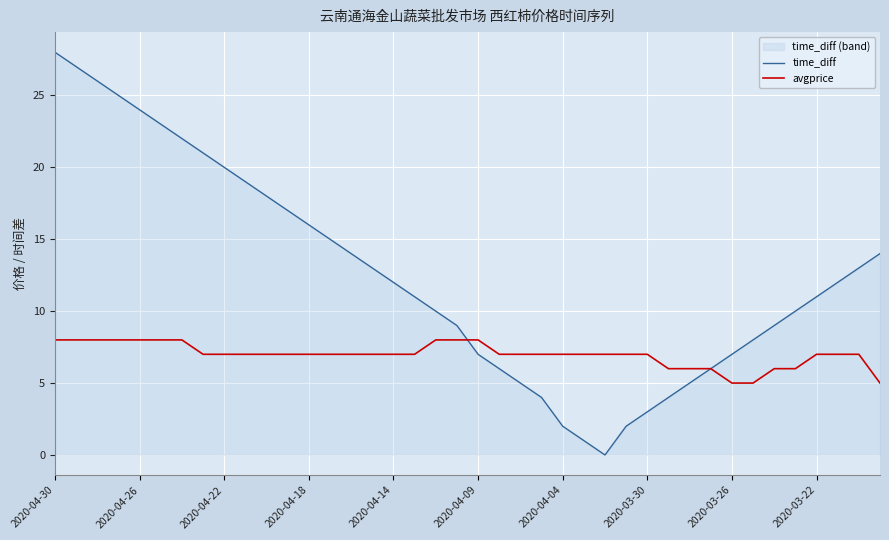

At which category is the sum across all series the highest?

2020-04-30